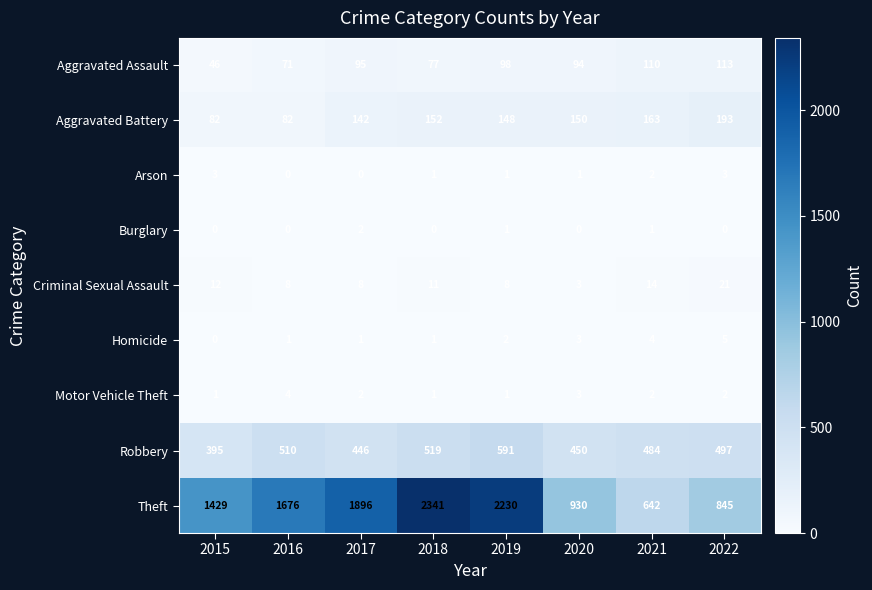

The value of Robbery at 2020 is 450. True or false?

True